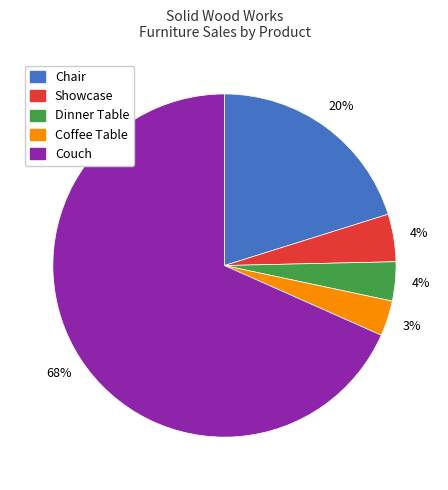

Which slice represents more than half of the pie?

Couch